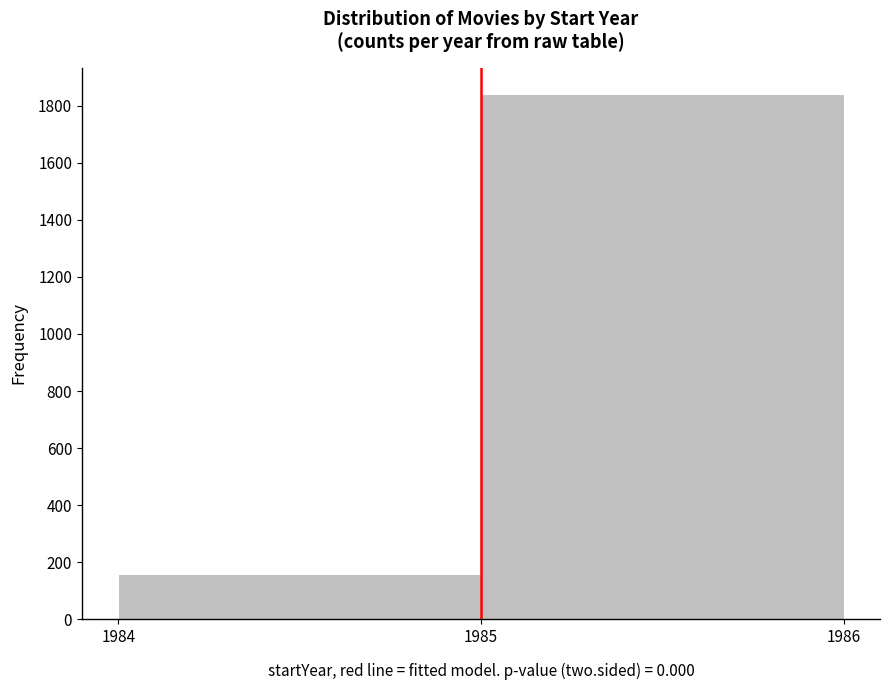

Reading left to right, list every bar in this chart as the range it spans on the x-axis followed by its height. The values are not printed on the chart, so give them approximately, as read against the axis.

1984 to 1985: 160
1985 to 1986: 1840